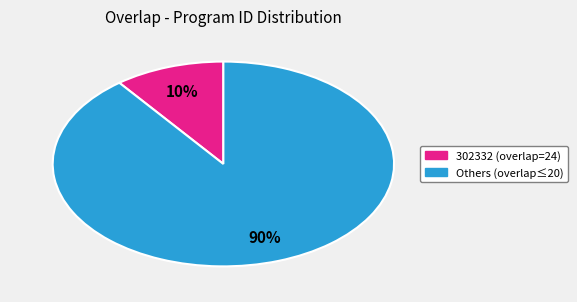

How many slices are in this pie chart?

2